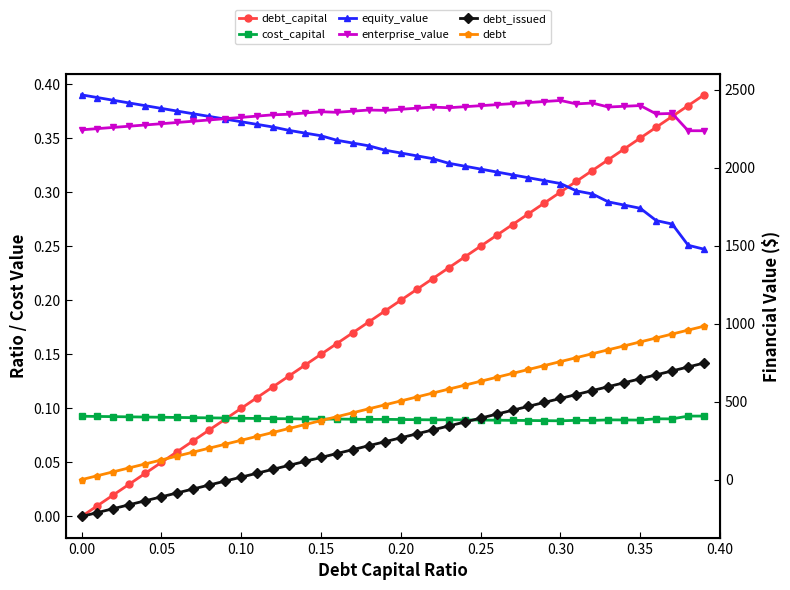

List the series in order of their peak value, highest first.

equity_value, enterprise_value, debt, debt_issued, debt_capital, cost_capital